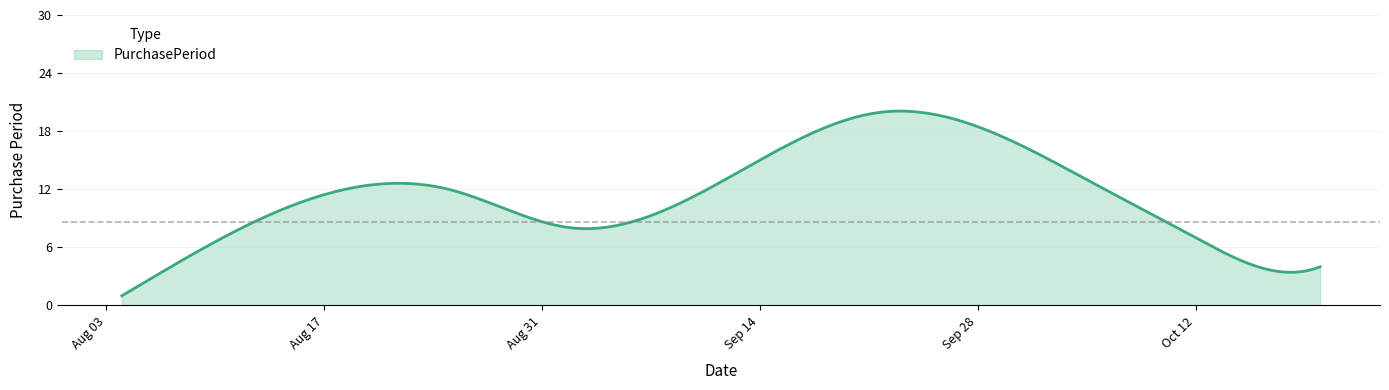

What is the difference between the maximum and minimum values?

19.1